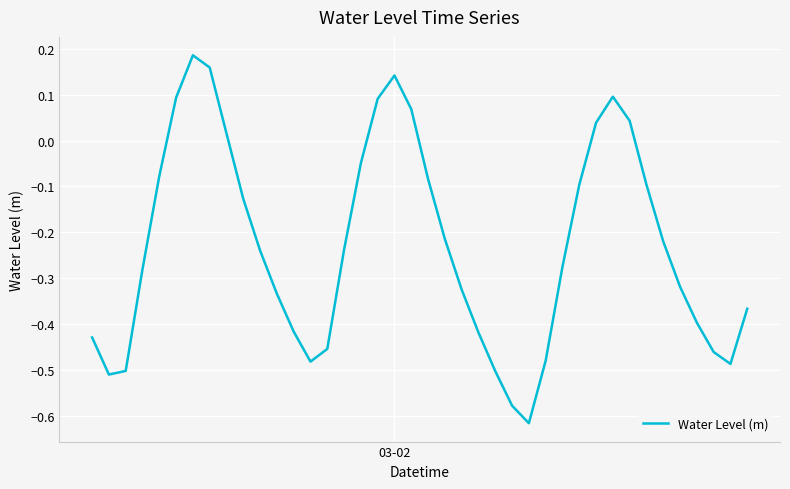

What is the difference between the maximum and minimum values?

0.8